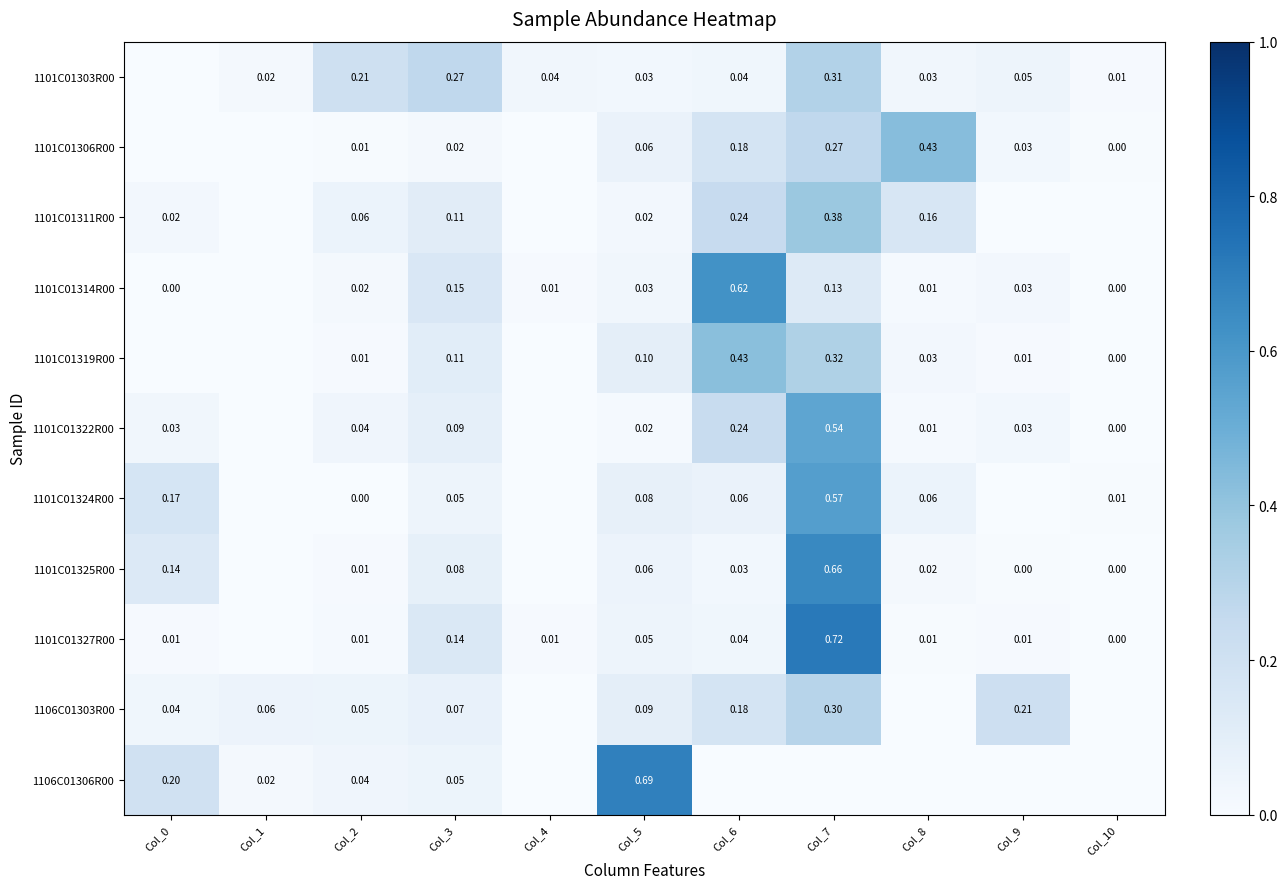

Which category has the highest value across all series?

Col_7